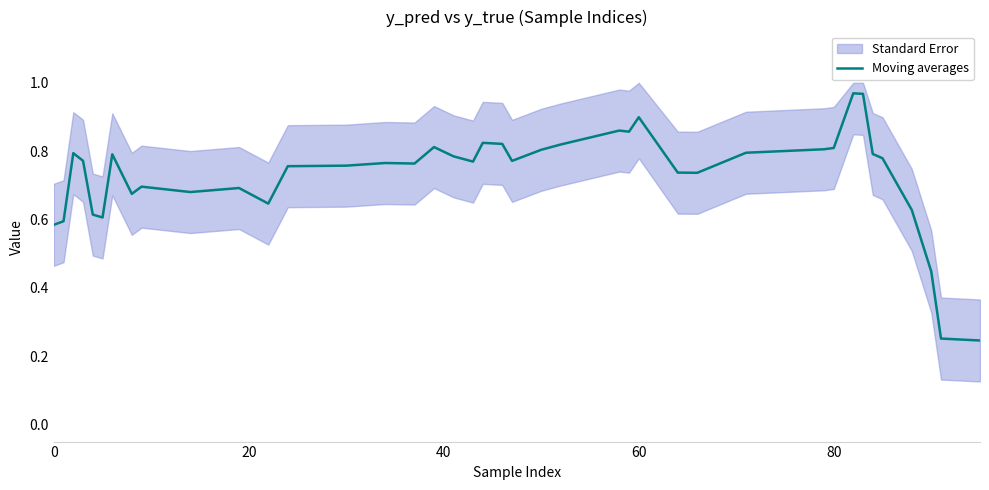

The value of Moving averages at 80 is 0.3. True or false?

False